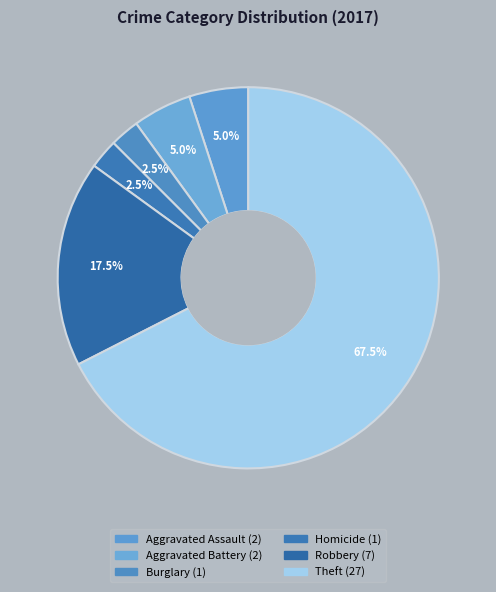

Which slice represents more than half of the pie?

Theft